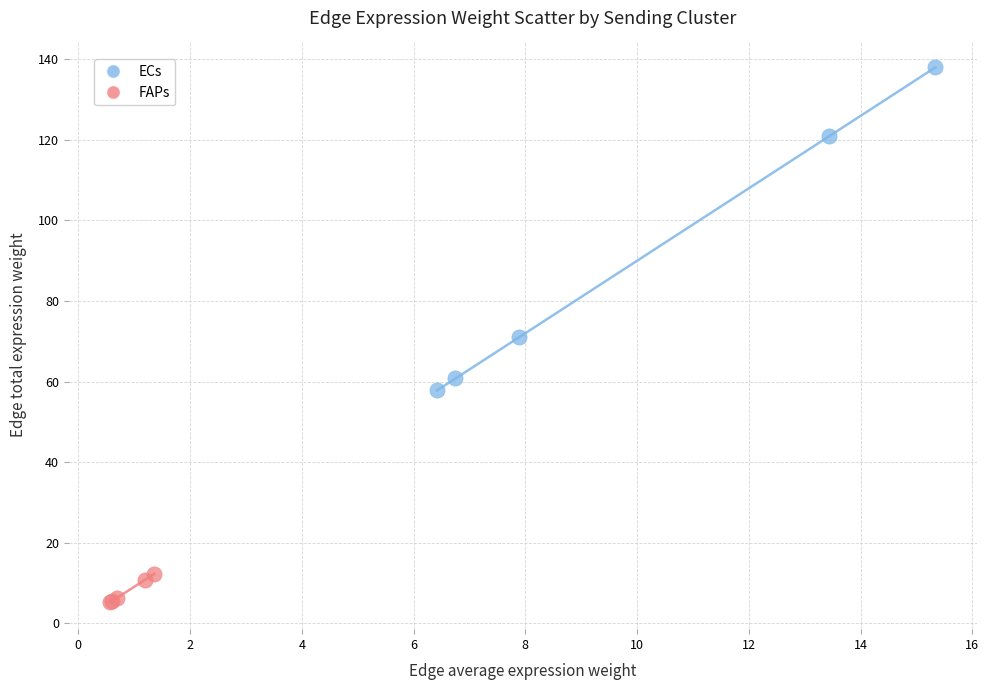

Which series has the largest Y range (max minus min)?

ECs